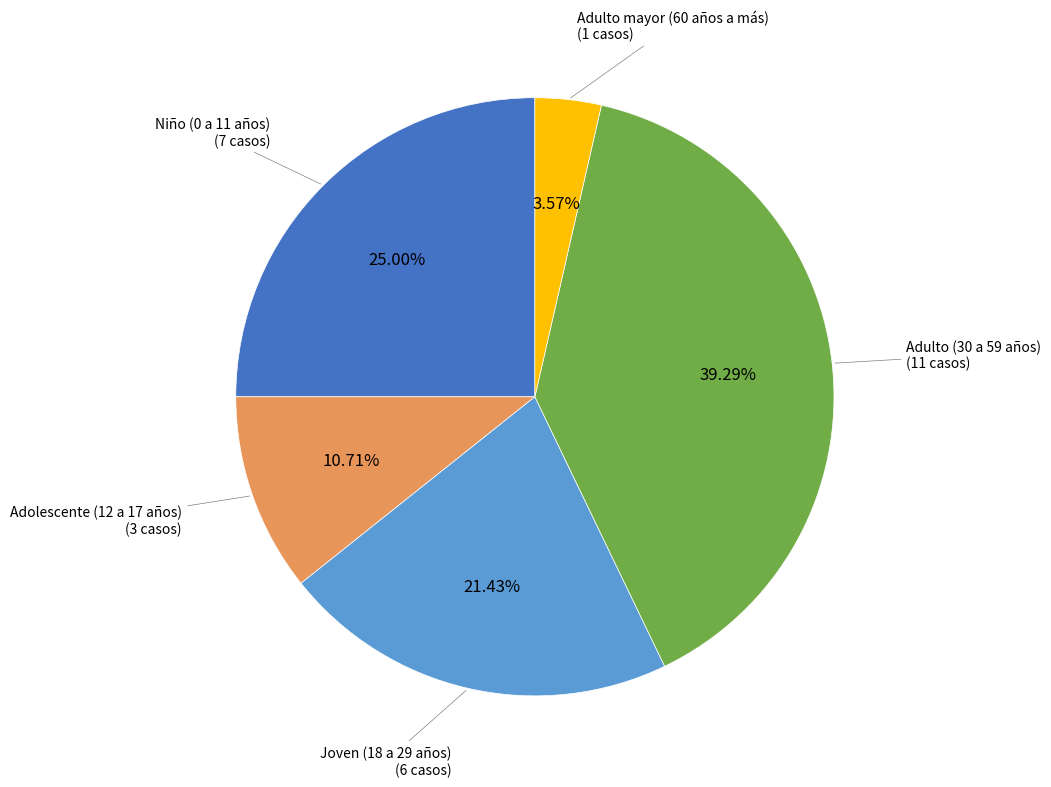

Between Adulto mayor (60 años a más) and Niño (0 a 11 años), which is larger?

Niño (0 a 11 años)